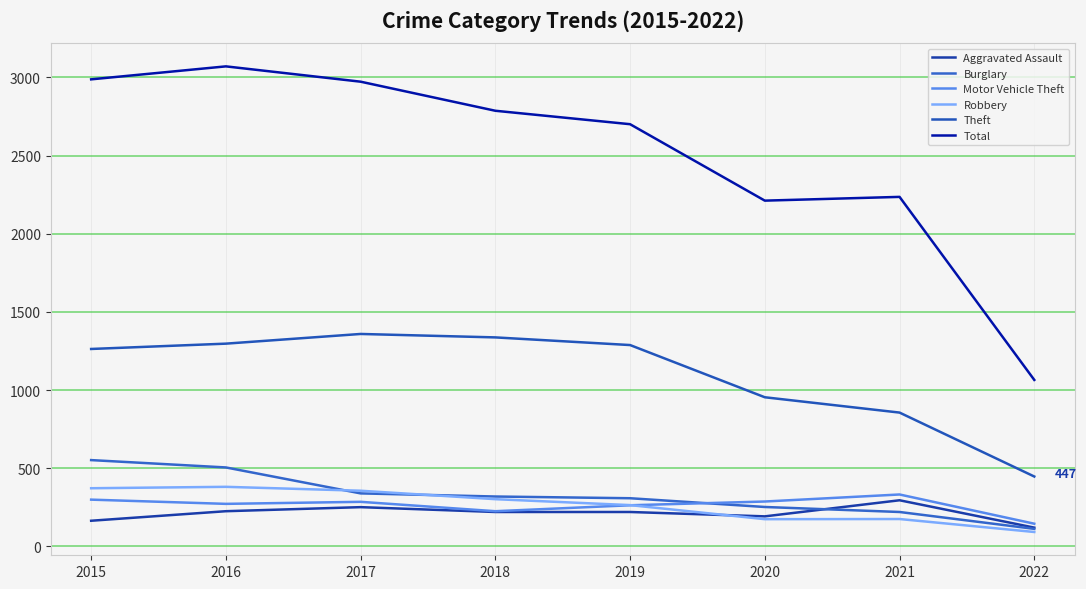

How many values in the Burglary series are below 319?

4